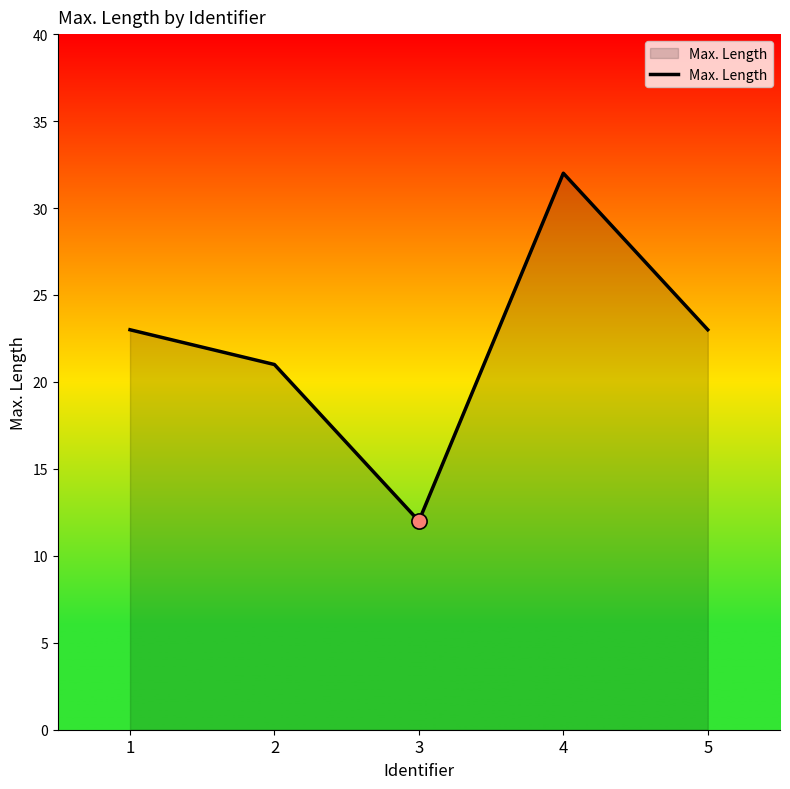

What is the change in value from 2 to 4?

+11